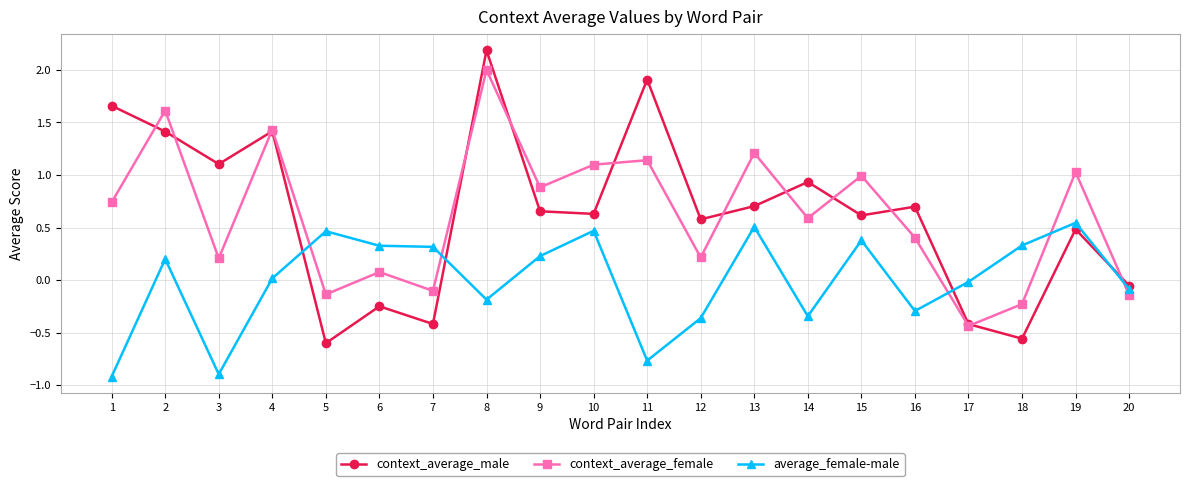

What is the value of the context_average_male point at the 2nd from the left?

1.4